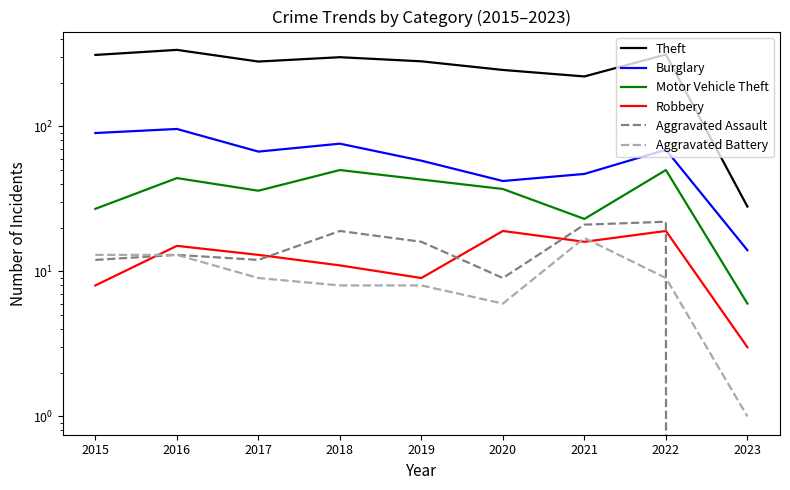

Is it true that Aggravated Assault equals 9 at 2020?

True